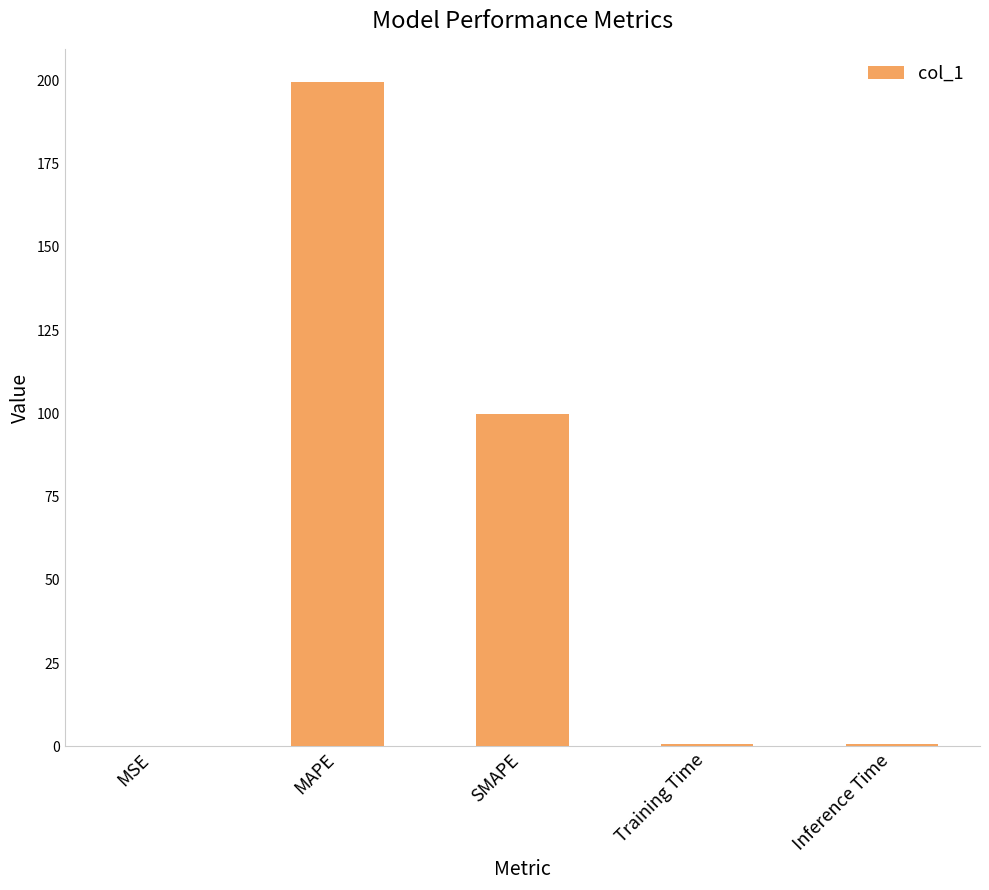

True or false: the data shows 314.6 at MAPE.

False